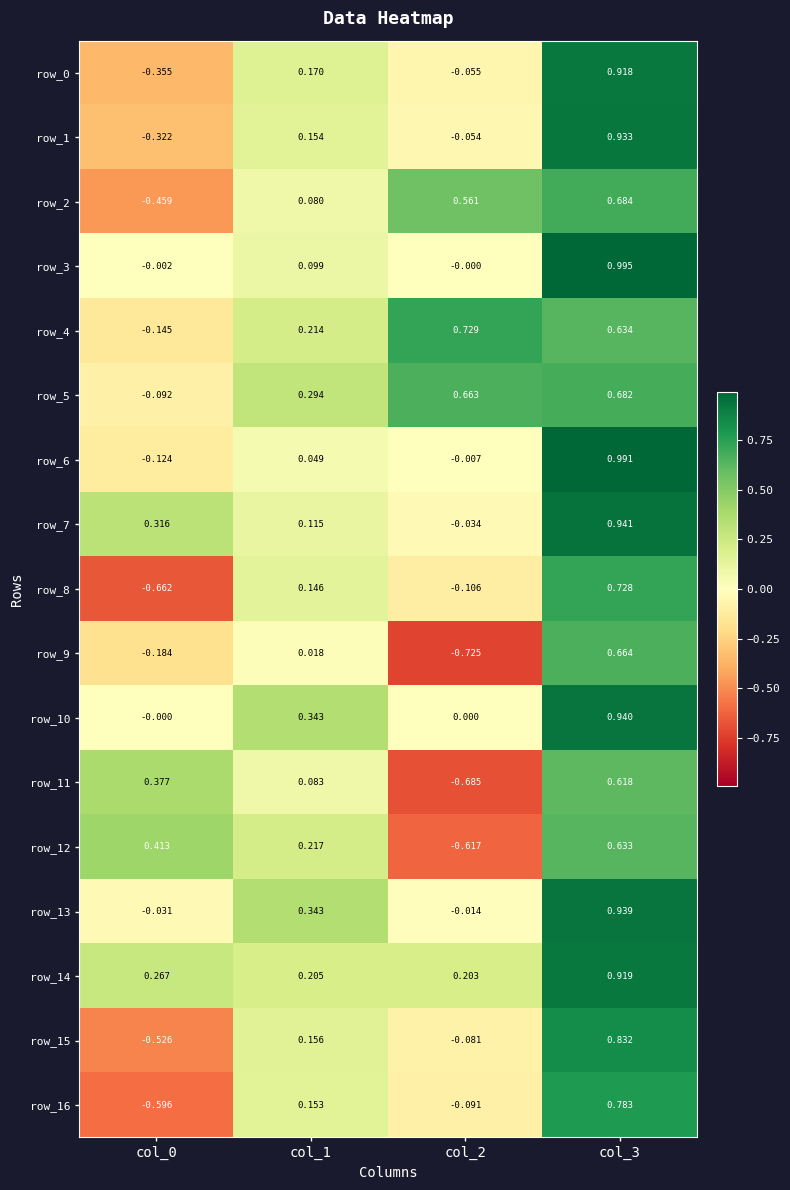

Which category has the highest value across all series?

col_3